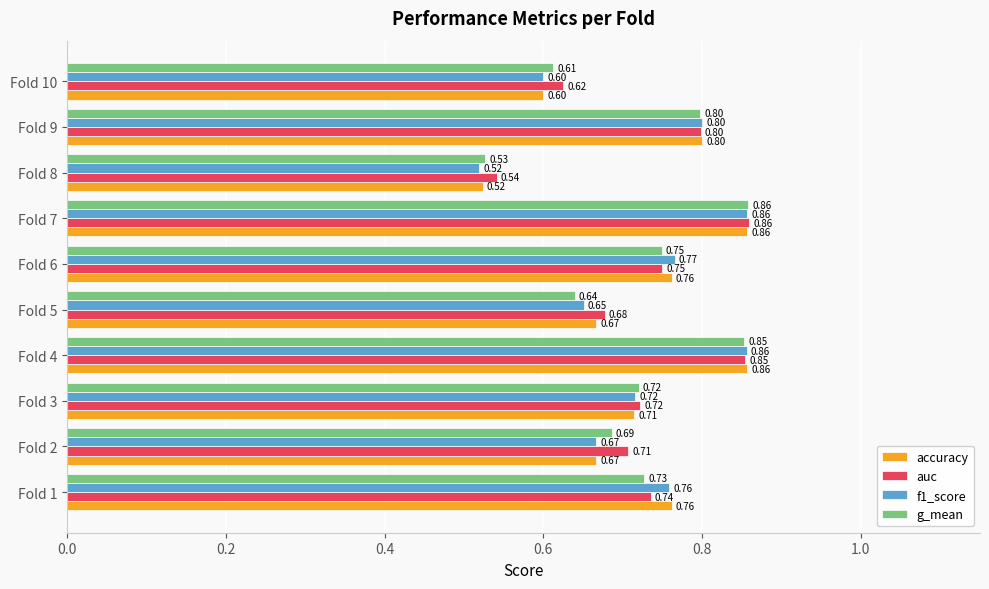

Rank the categories by g_mean value from lowest to highest.

Fold 8, Fold 10, Fold 5, Fold 2, Fold 3, Fold 1, Fold 6, Fold 9, Fold 4, Fold 7